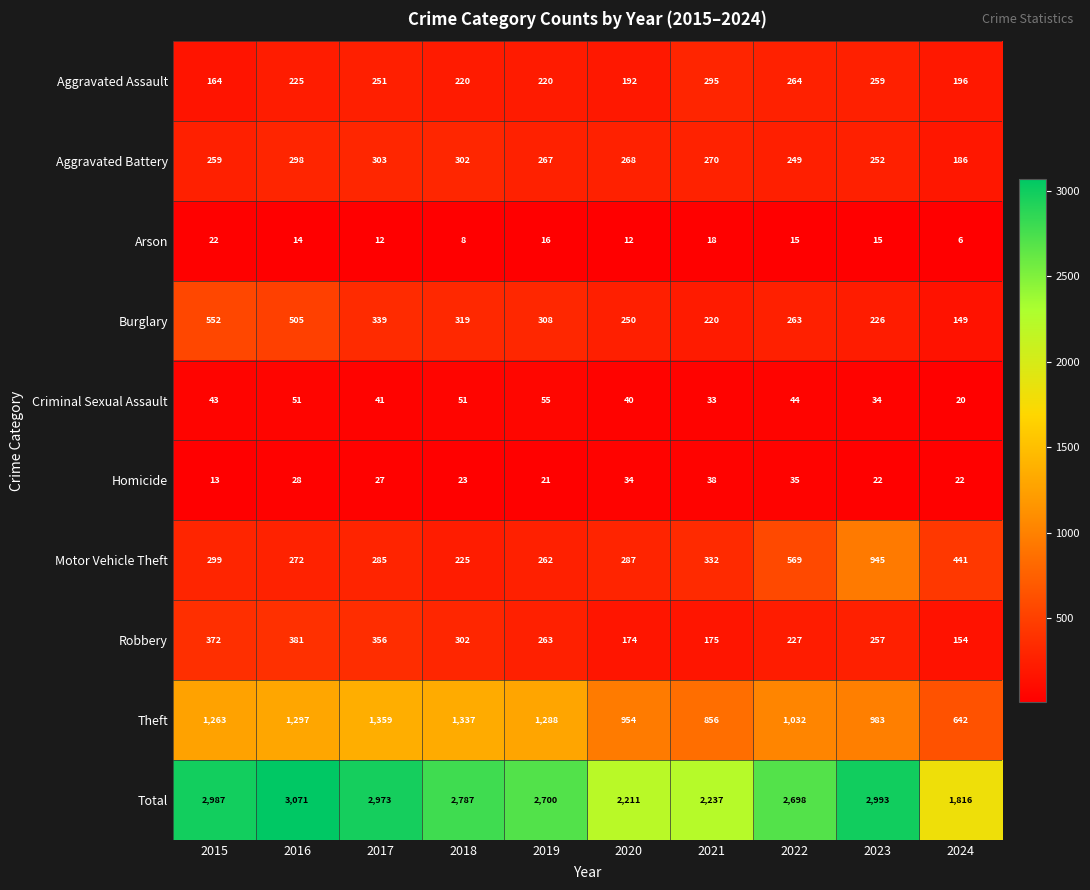

Is it true that Burglary equals 339 at 2017?

True